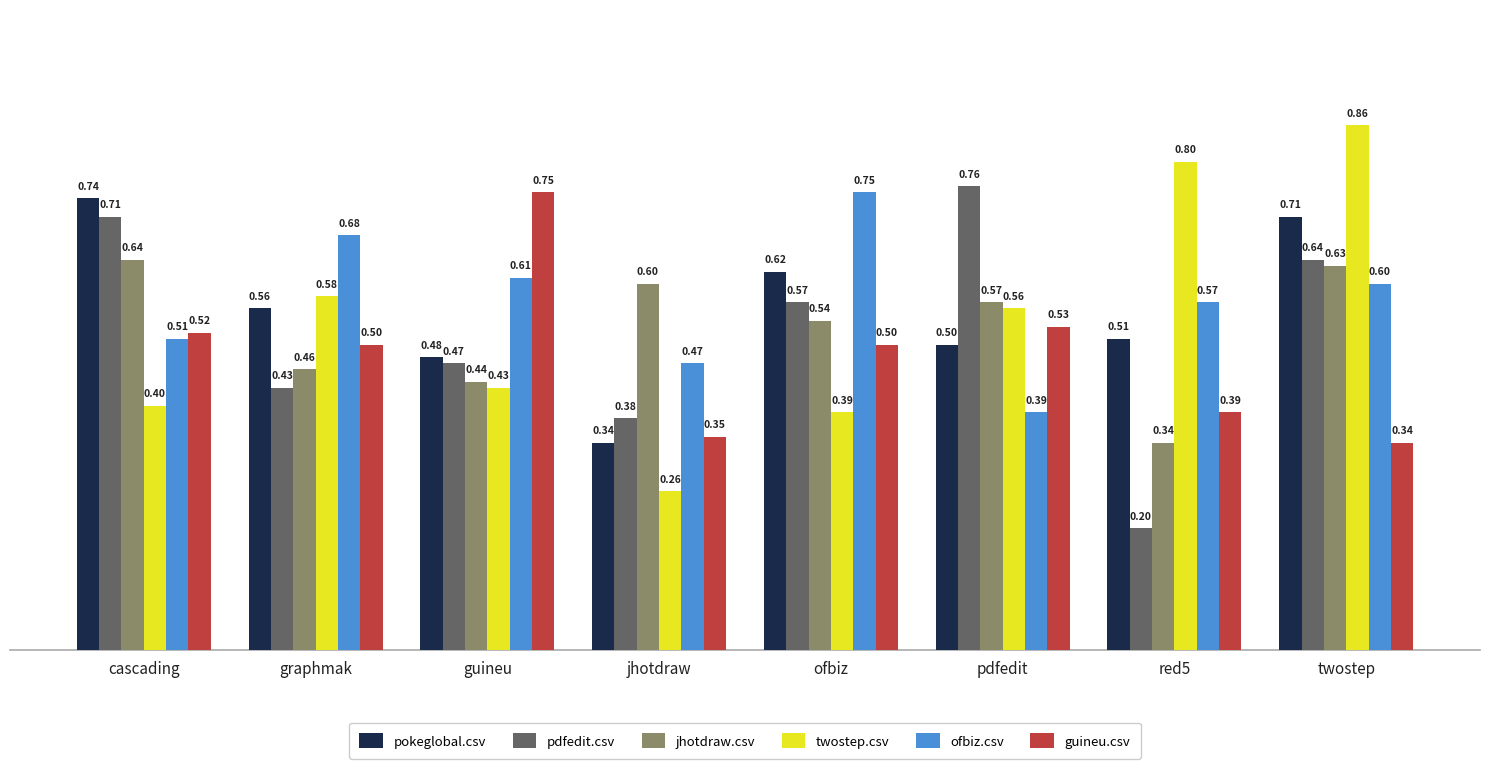

What is the value of the pokeglobal.csv bar at the 3rd from the left?

0.5